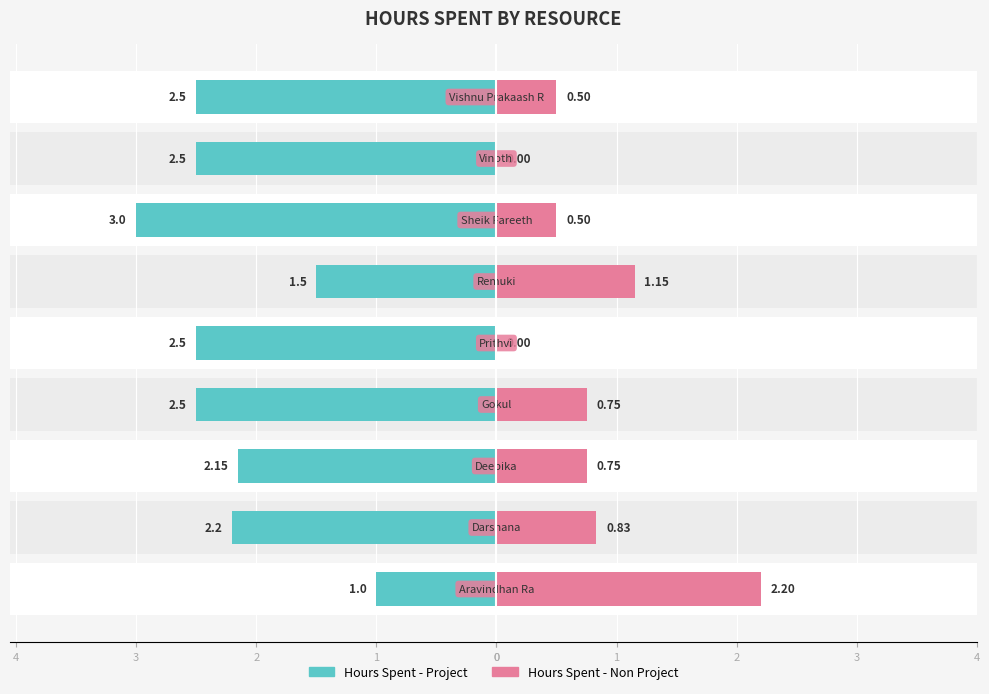

What are all the series names shown in the legend?

Hours Spent - Project, Hours Spent - Non Project